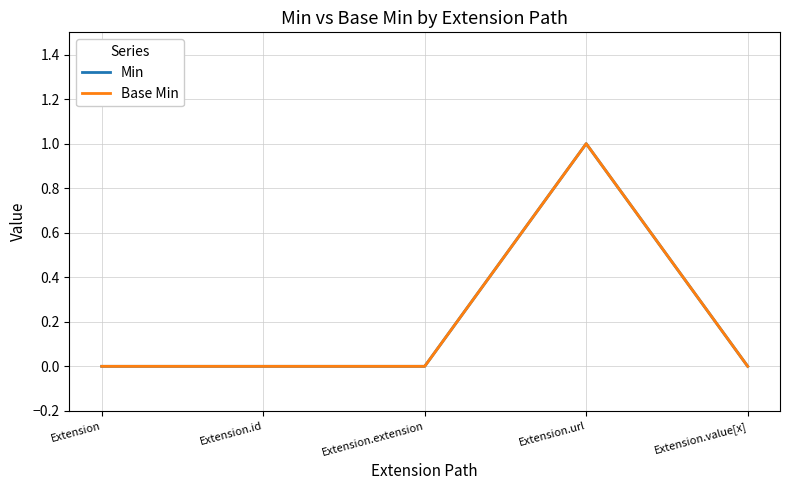

Reading left to right, what are all the values shown in this chart?

Min: Extension=0	Extension.id=0	Extension.extension=0	Extension.url=1	Extension.value[x]=0
Base Min: Extension=0	Extension.id=0	Extension.extension=0	Extension.url=1	Extension.value[x]=0